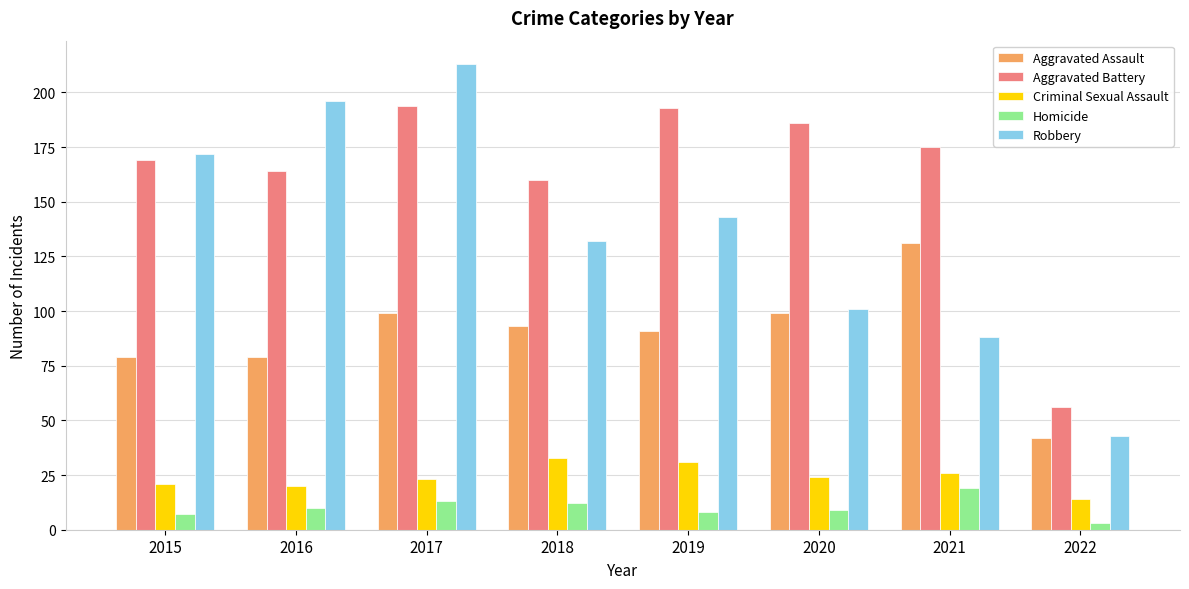

What is the value of the Robbery bar at the 8th from the left?

43